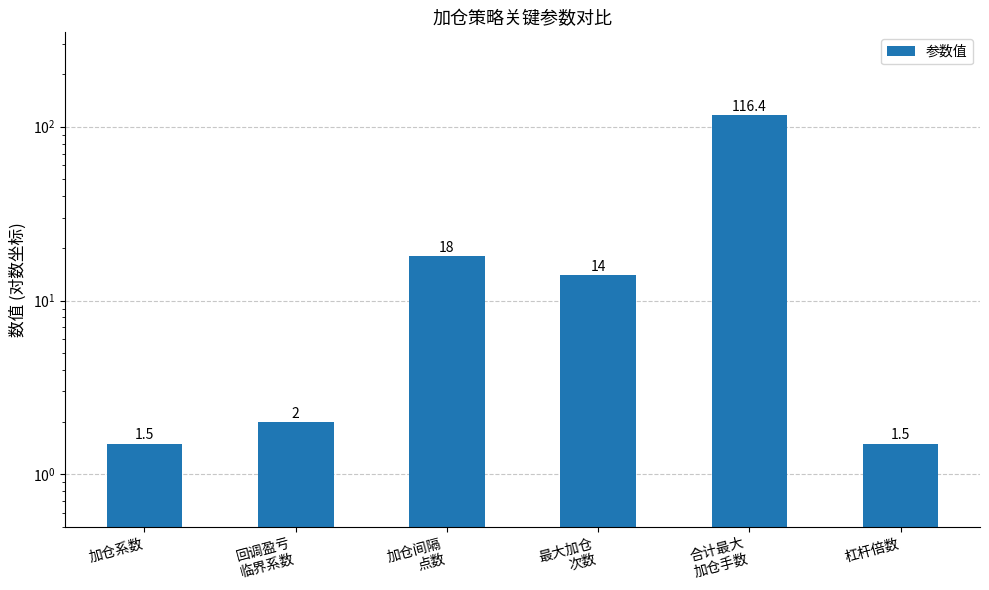

Where does the data first go above 14?

加仓间隔
点数